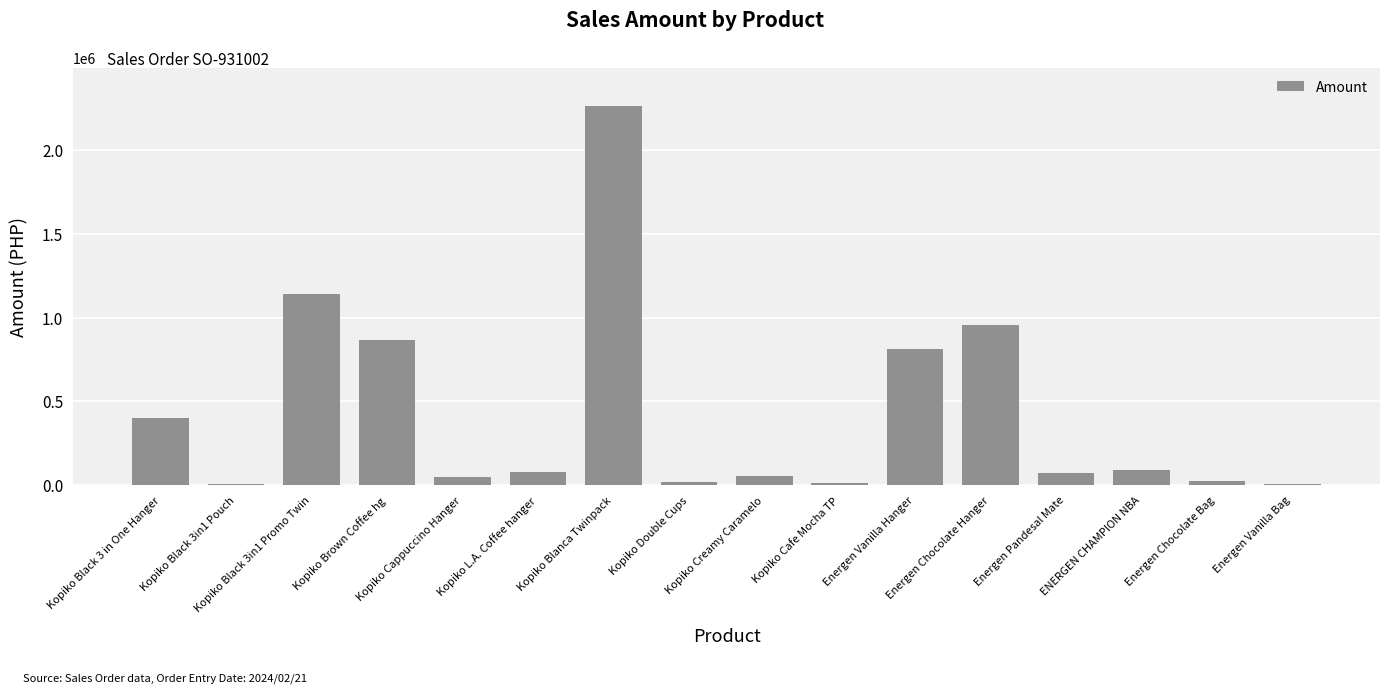

What is the difference between the maximum and minimum values?

2257560